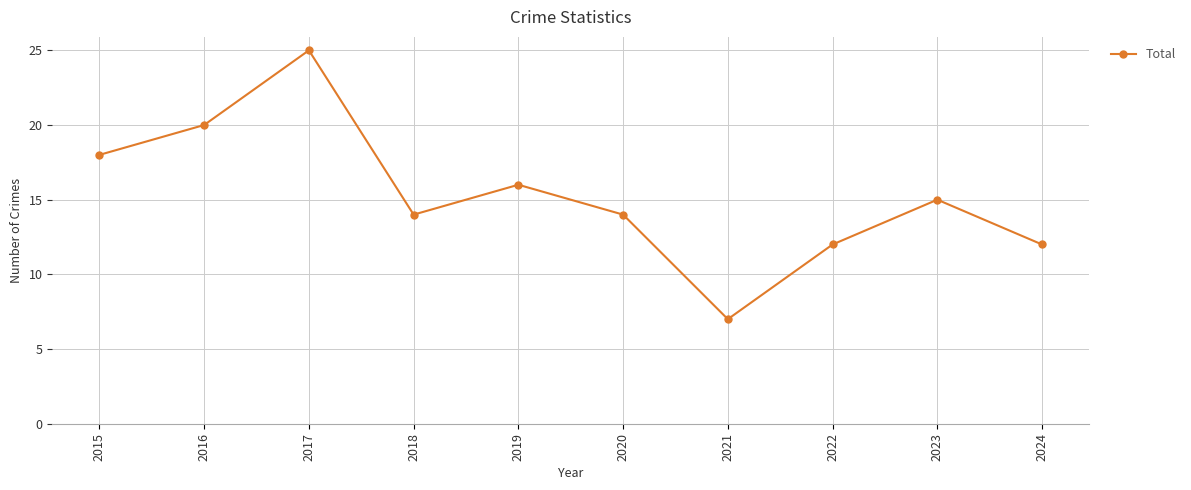

How many lines are shown in the chart?

1